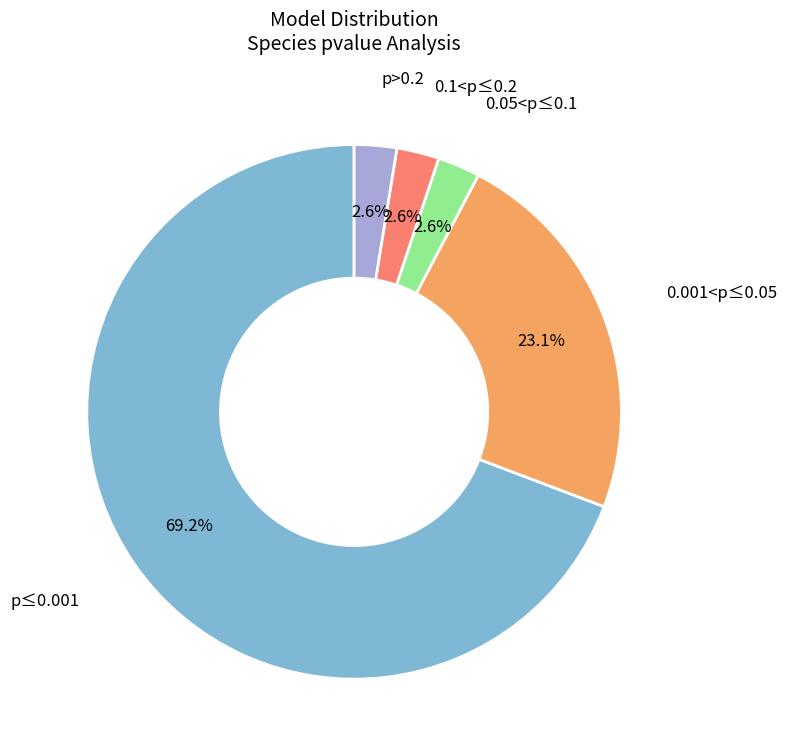

How many segments does this pie chart have?

5